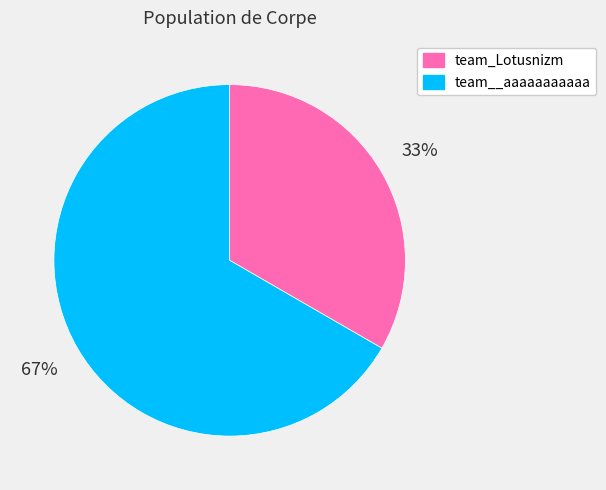

Is it true that team_Lotusnizm is 27% of the pie?

False